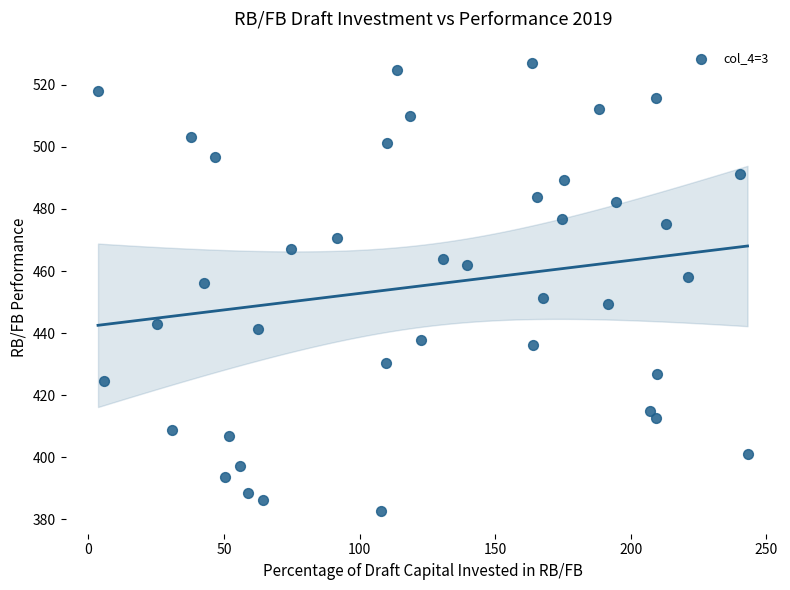

What is the range of Y values (max minus min)?

144.4